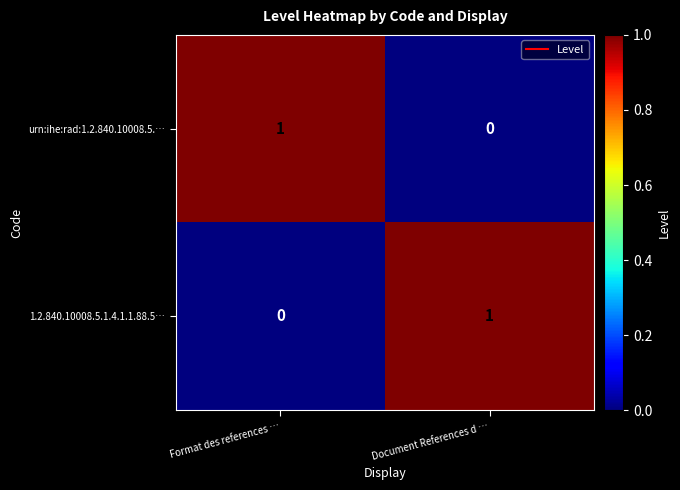

Reading left to right, transcribe all the data shown in this chart.

urn:ihe:rad:1.2.840.10008.5.…: Format des references …=1	Document References d …=0
1.2.840.10008.5.1.4.1.1.88.5…: Format des references …=0	Document References d …=1